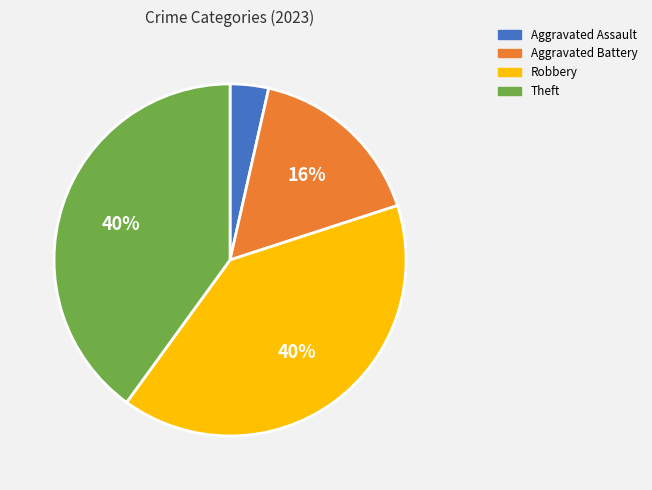

The Aggravated Assault slice represents 4% of the pie. True or false?

True